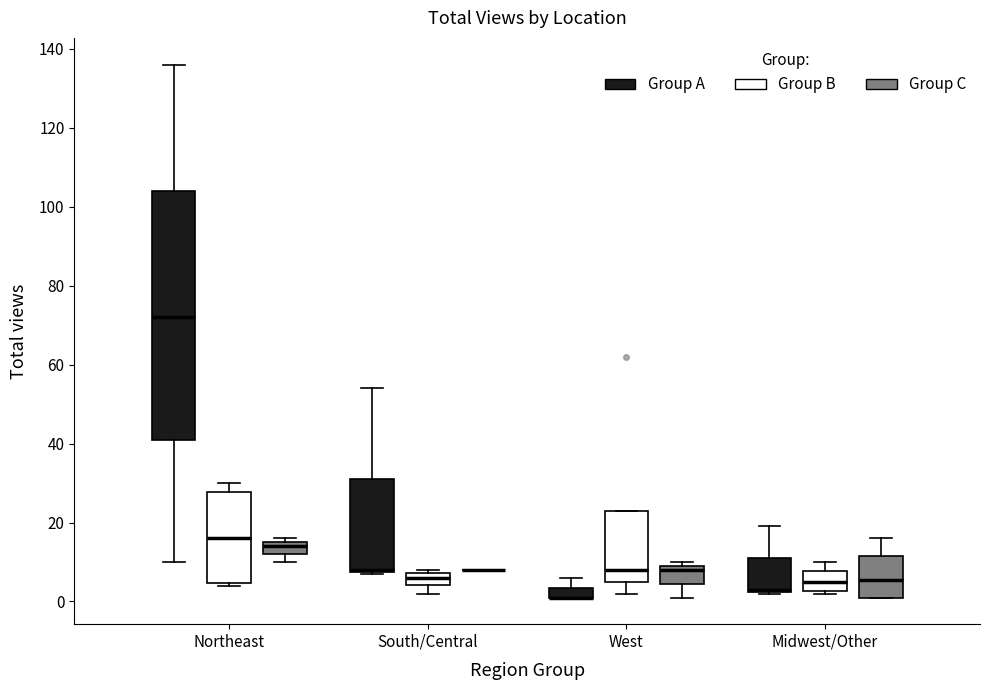

Where does the median line of the box for Midwest/Other (Group C) sit on the y-axis? The values are not printed on the chart, so give them approximately, as read against the axis.

6